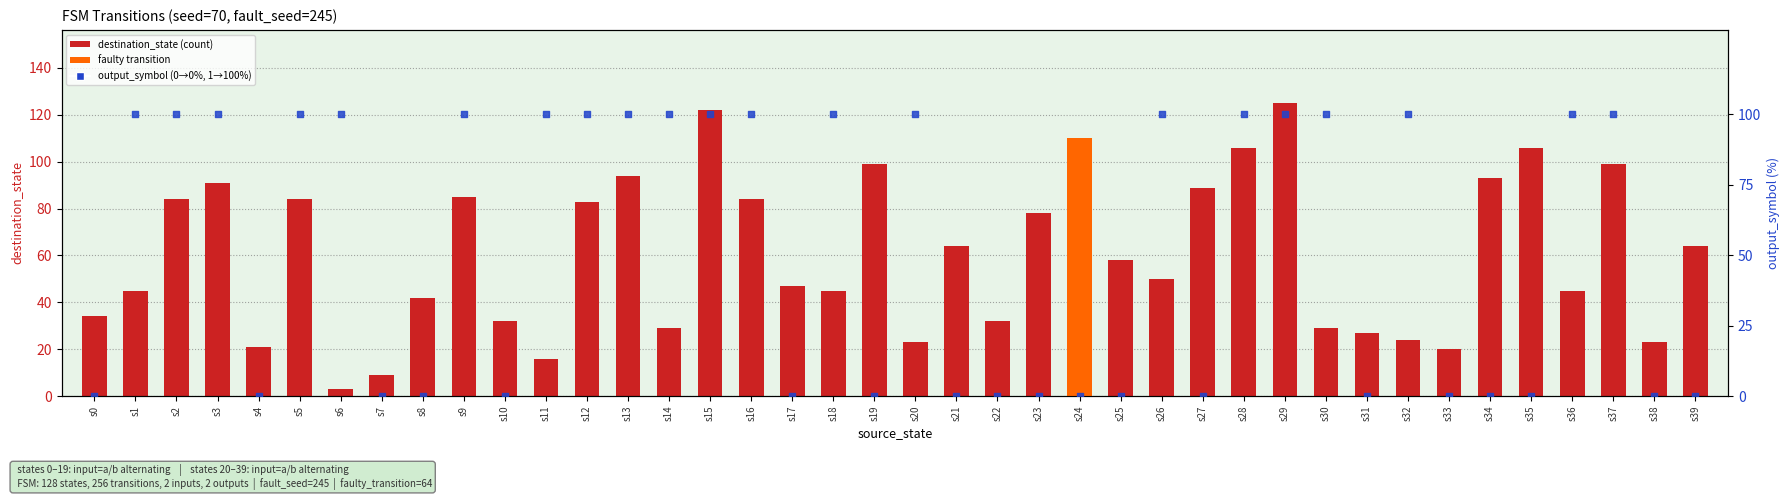

Which series reaches the minimum Y coordinate?

output_symbol (0/1→%)